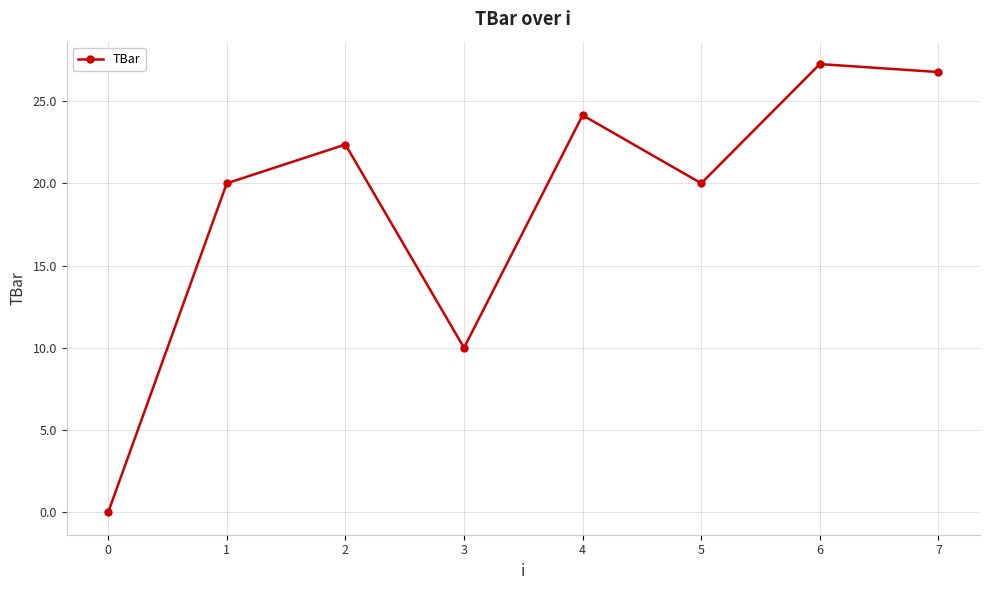

Approximately how many times larger is the value at 6 compared to 4?

1.1